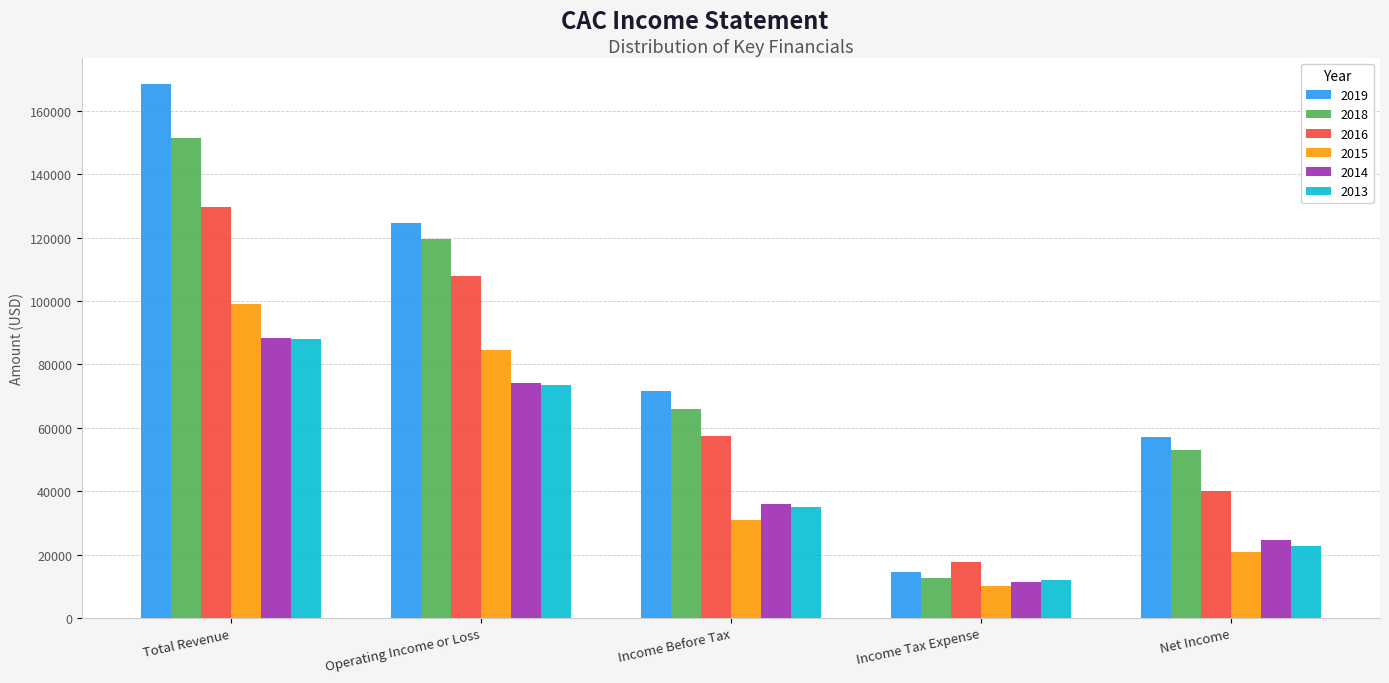

Rank the categories by 2019 value from lowest to highest.

Income Tax Expense, Net Income, Income Before Tax, Operating Income or Loss, Total Revenue